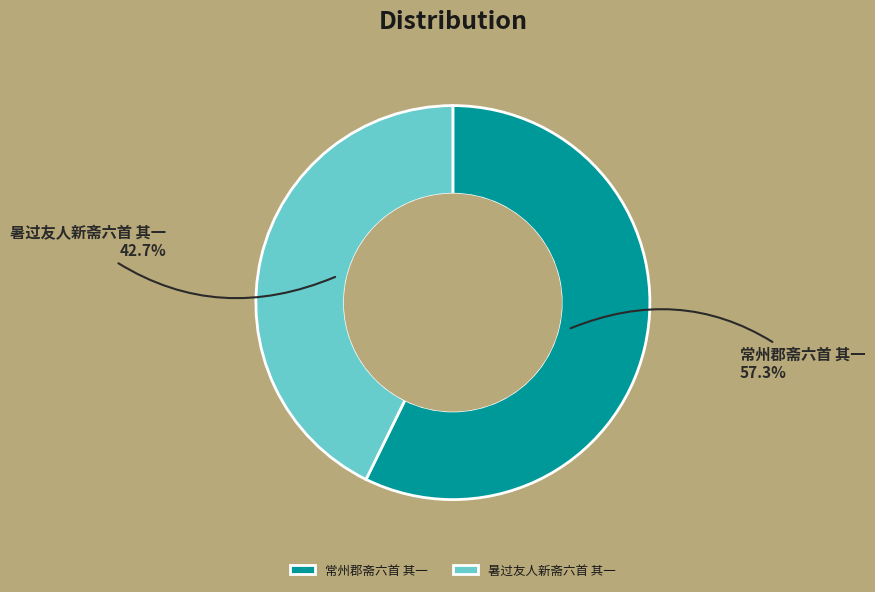

Is 暑过友人新斋六首 其一 the majority of the pie?

No